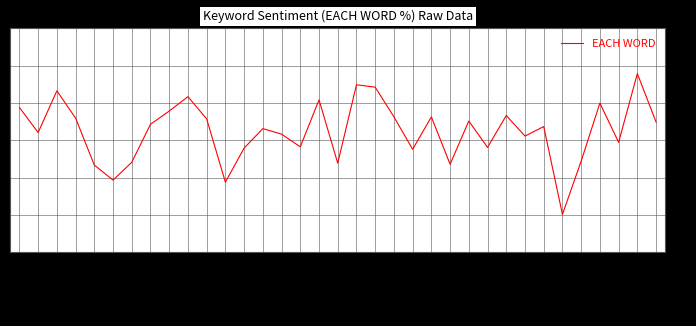

The chart shows a value of 42.1 at results. True or false?

True